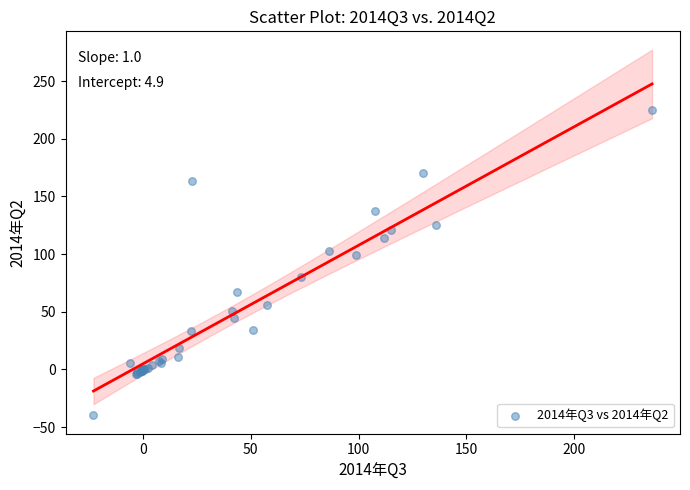

What Y value in the scatter plot is closest to 92?

99.2